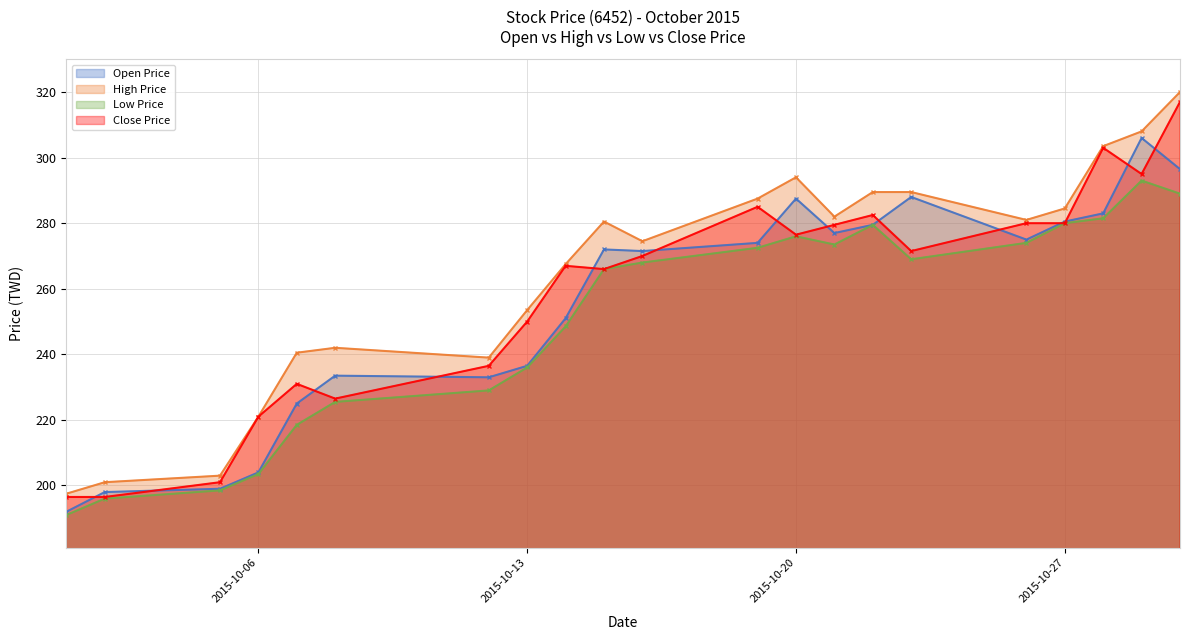

Where is High Price nearest to the value 258?

2015-10-13